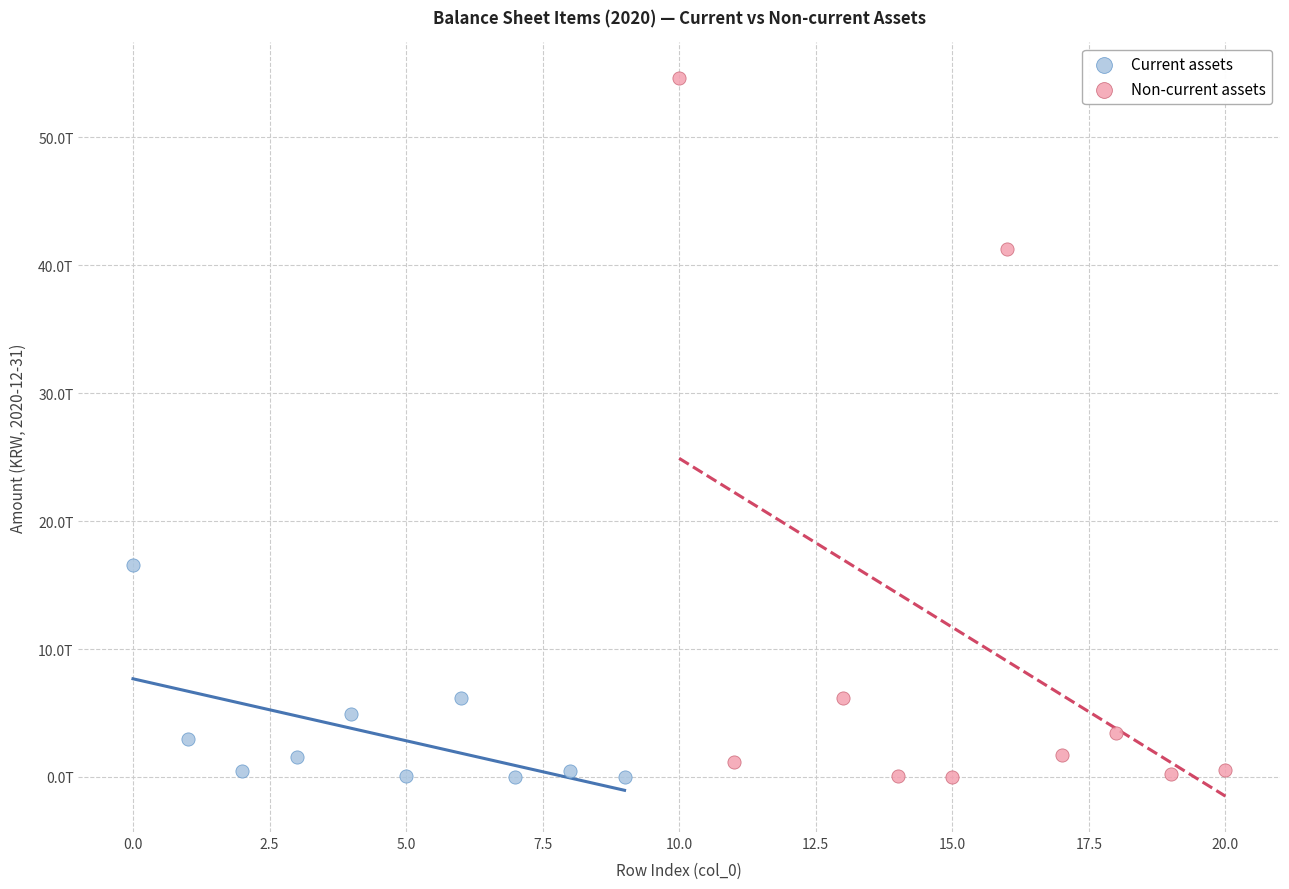

What are all the series names shown in the legend?

Current assets, Non-current assets